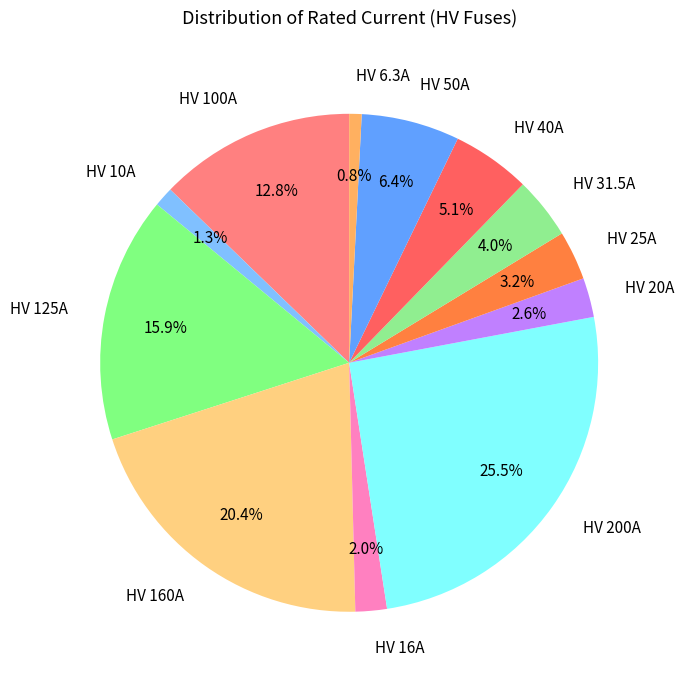

To the nearest percent, what is the difference between the HV 20A and HV 10A slice percentages?

1%